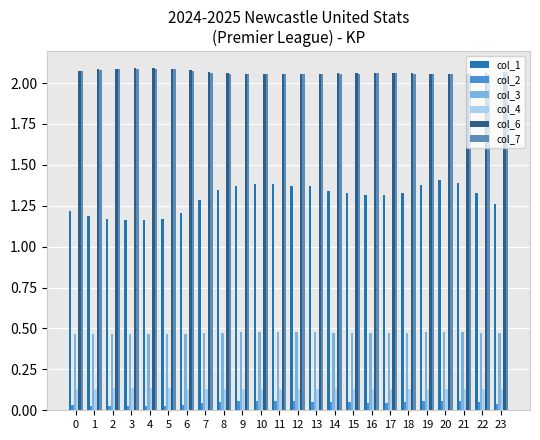

How many bars are there in total?

144